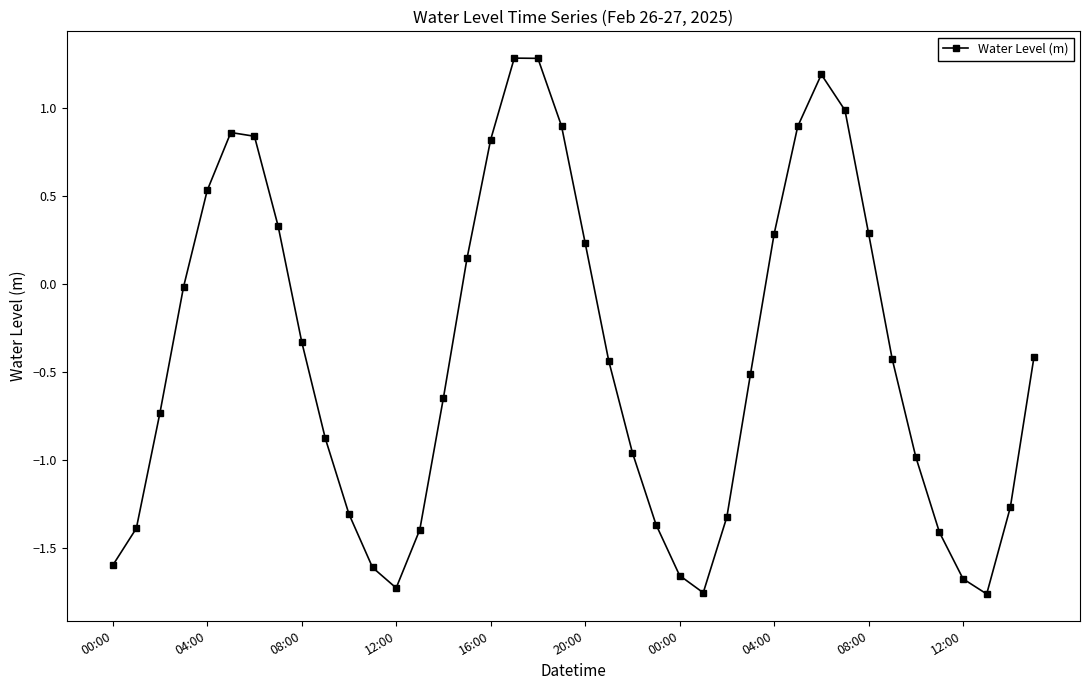

How many data points are above 0?

15